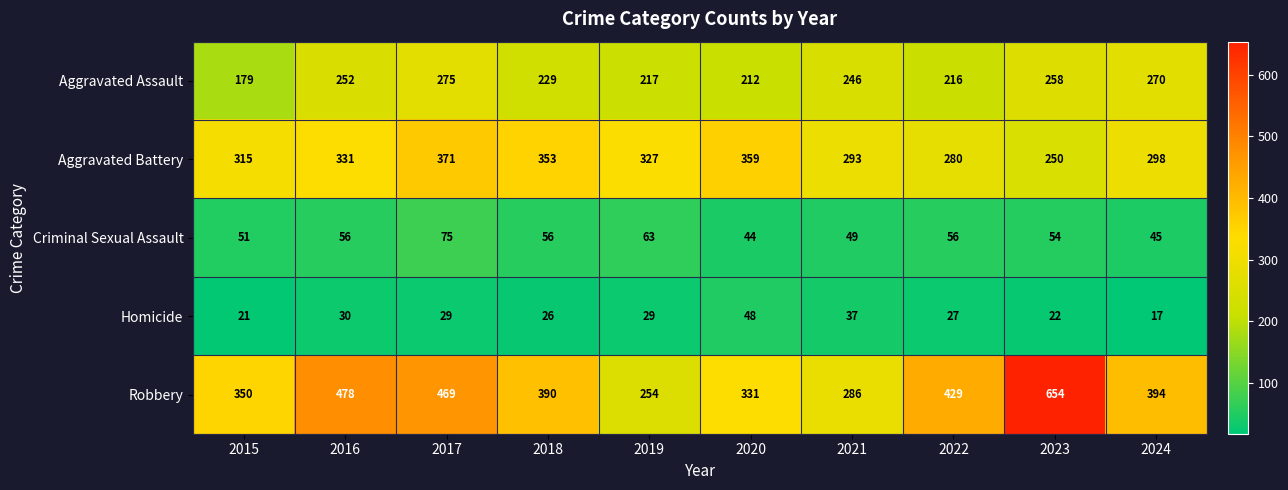

What is the difference between the second highest and second lowest values in the Aggravated Battery series?

79